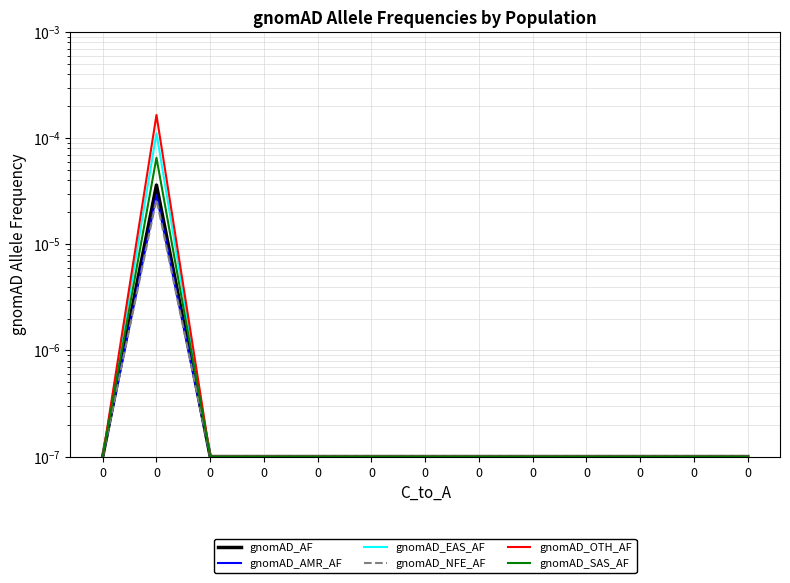

True or false: gnomAD_AMR_AF and gnomAD_AF cross at least once.

False